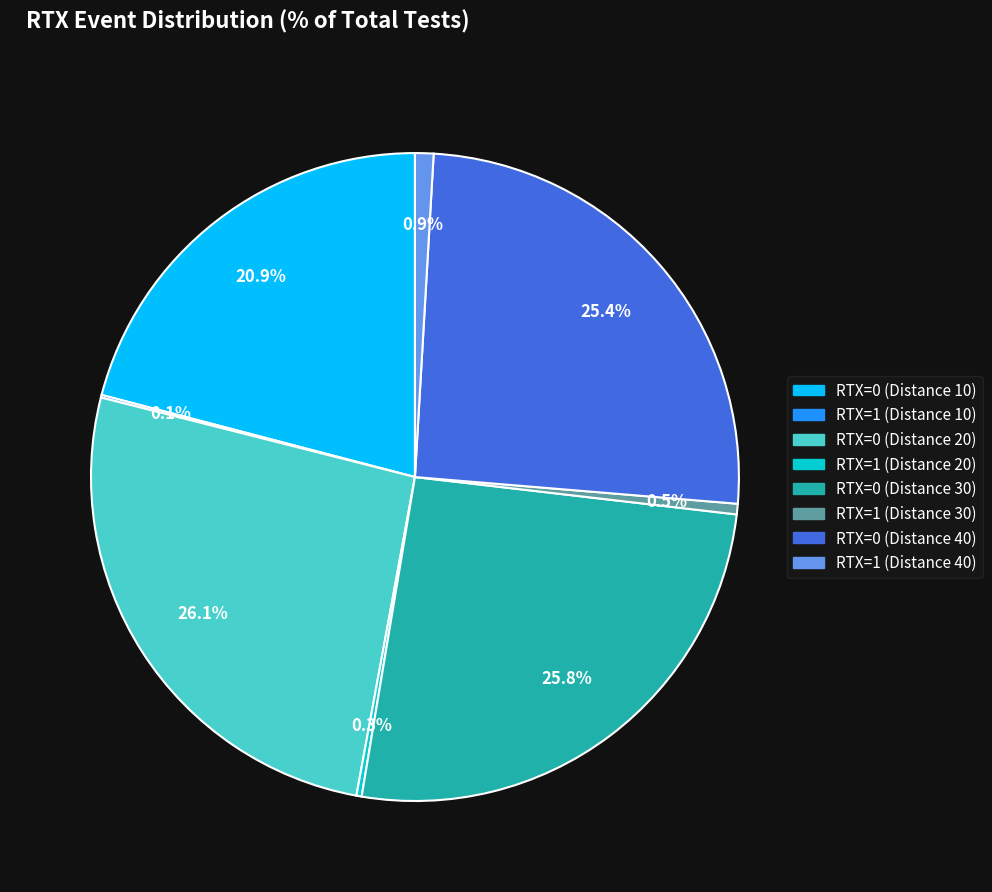

Does RTX=1 (Distance 30) represent more than half of the total?

No